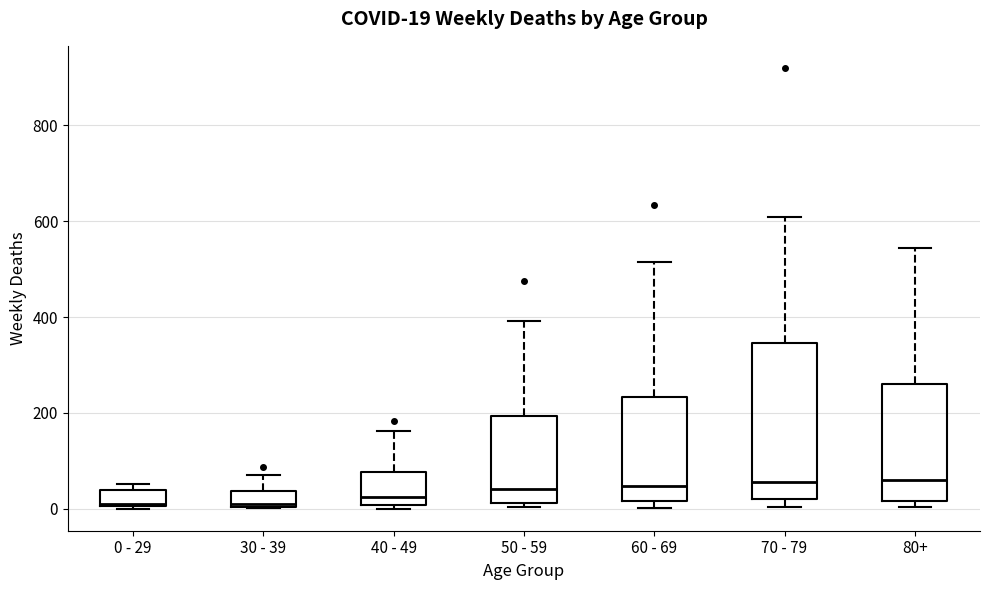

Comparing the boxes themselves (not the whiskers), which one is the tallest?

70 - 79